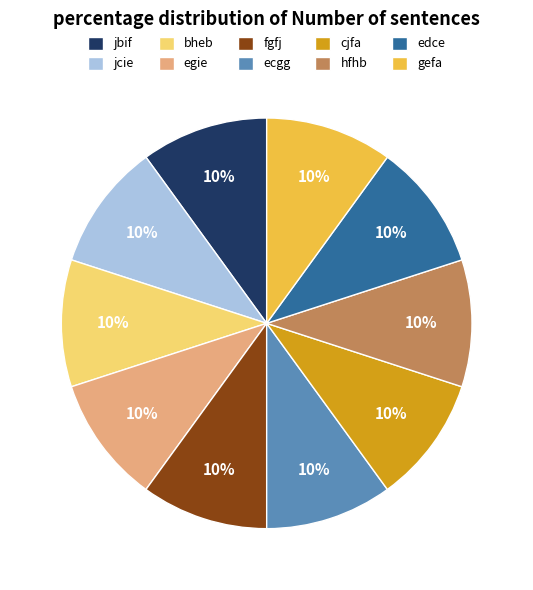

To the nearest percent, what percentage of the pie is bheb?

10%